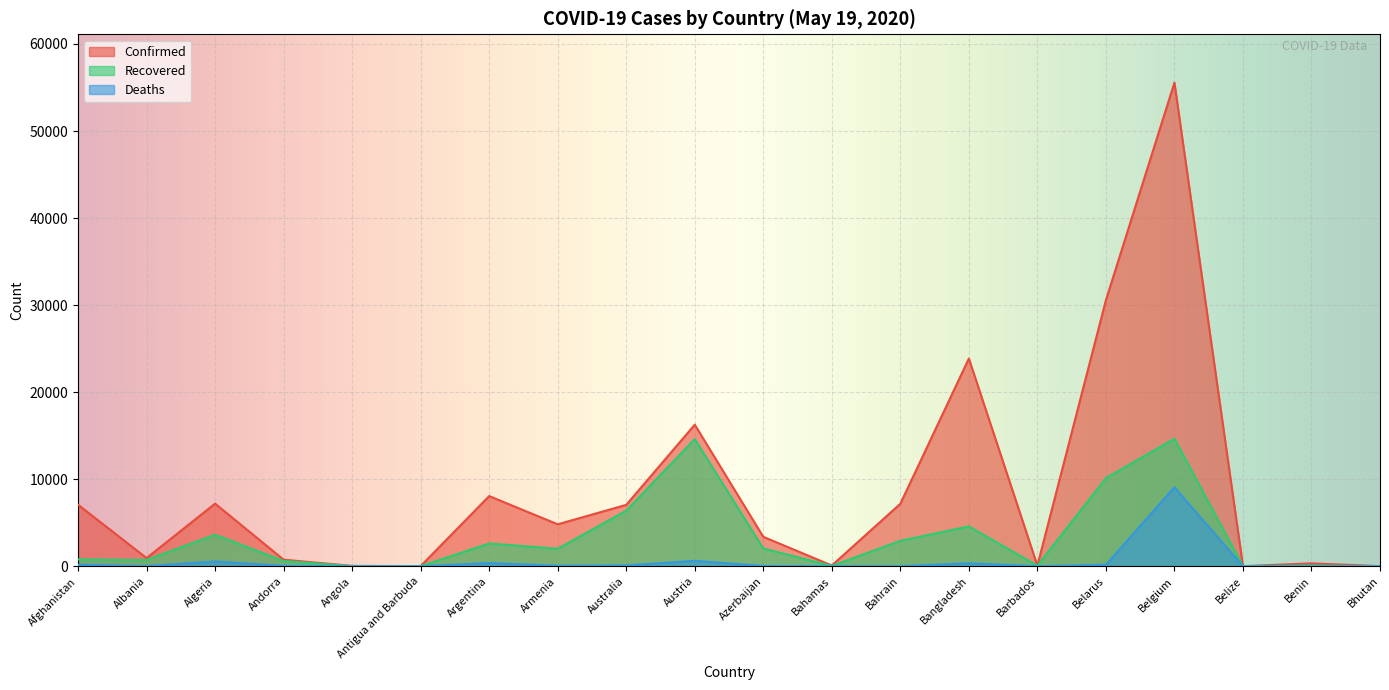

Count the number of data series in this chart.

3